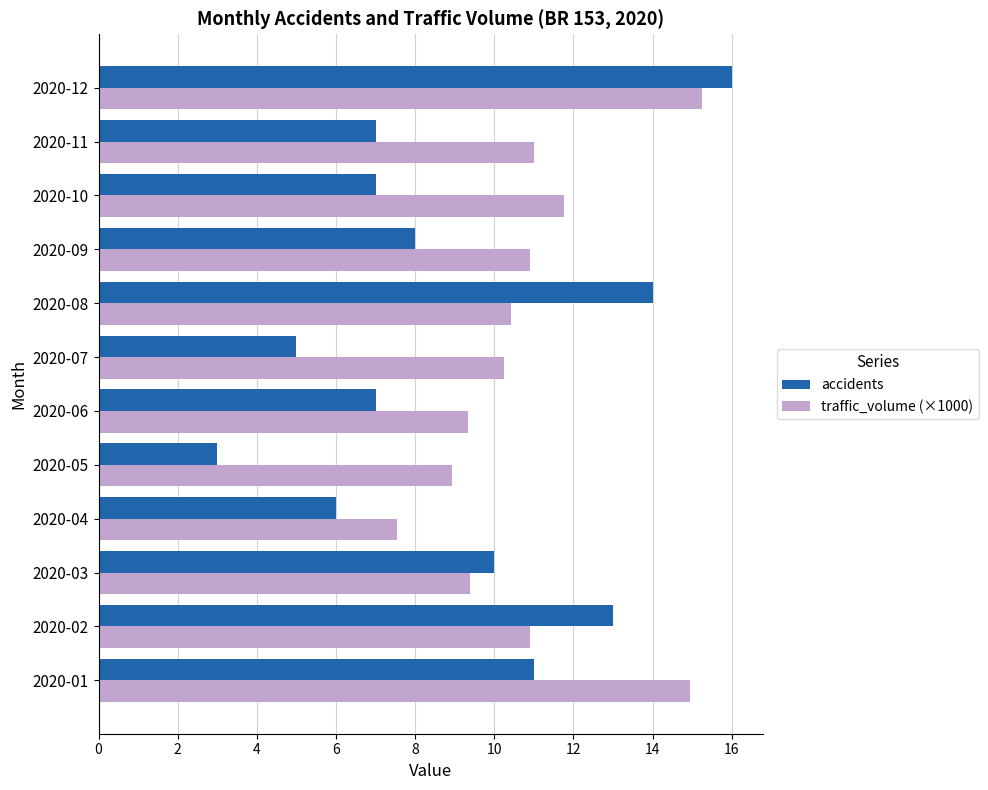

Which series has the largest total across all categories?

traffic_volume (×1000)